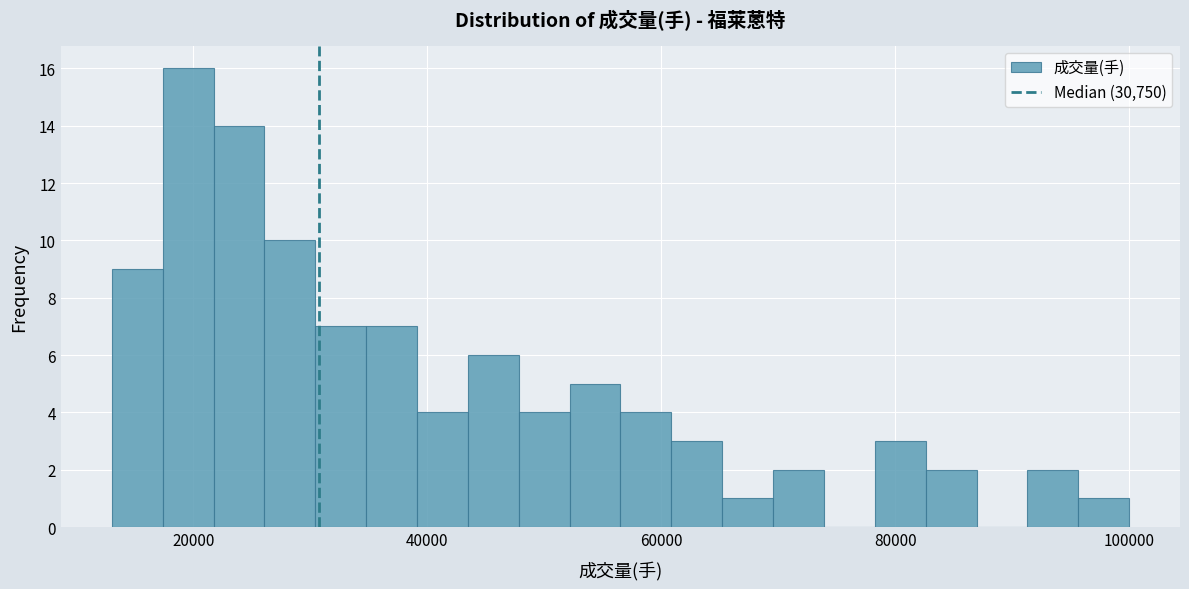

Around what value on the x-axis is the tallest bar? Give the approximate position of its centre, as read against the axis.

20000